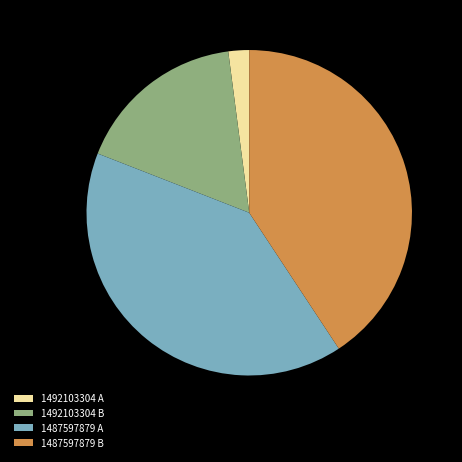

Does any single category account for the majority?

No